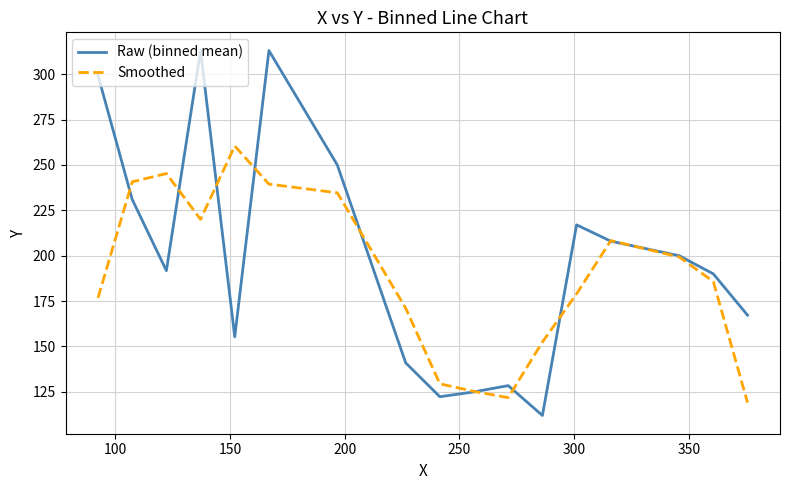

Which series has the largest total across all categories?

Raw (binned mean)